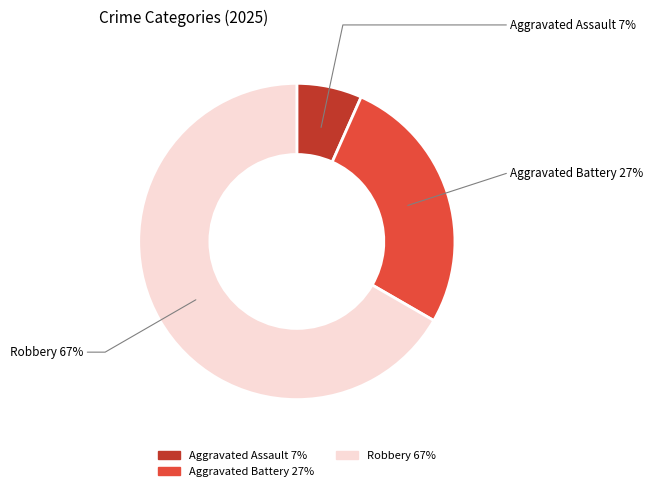

Is there any slice that represents more than half of the pie?

Yes